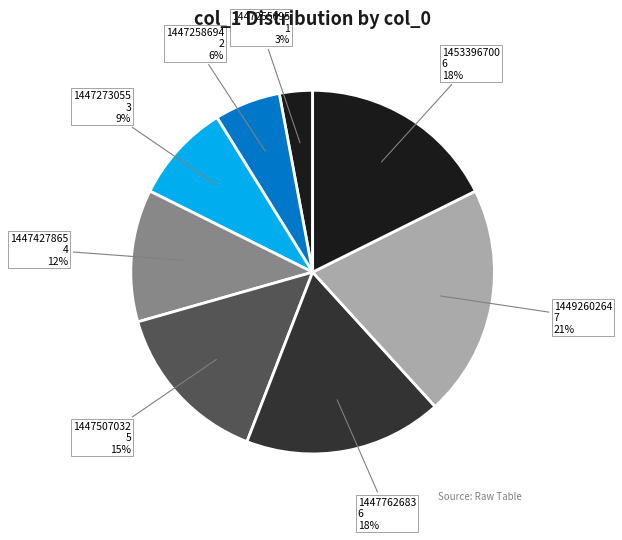

To the nearest percent, what portion does 1447427865 represent?

12%